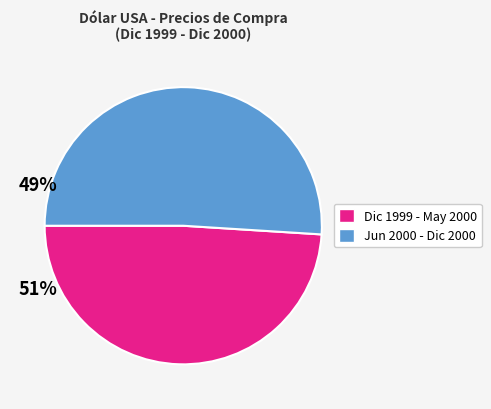

How many segments does this pie chart have?

2